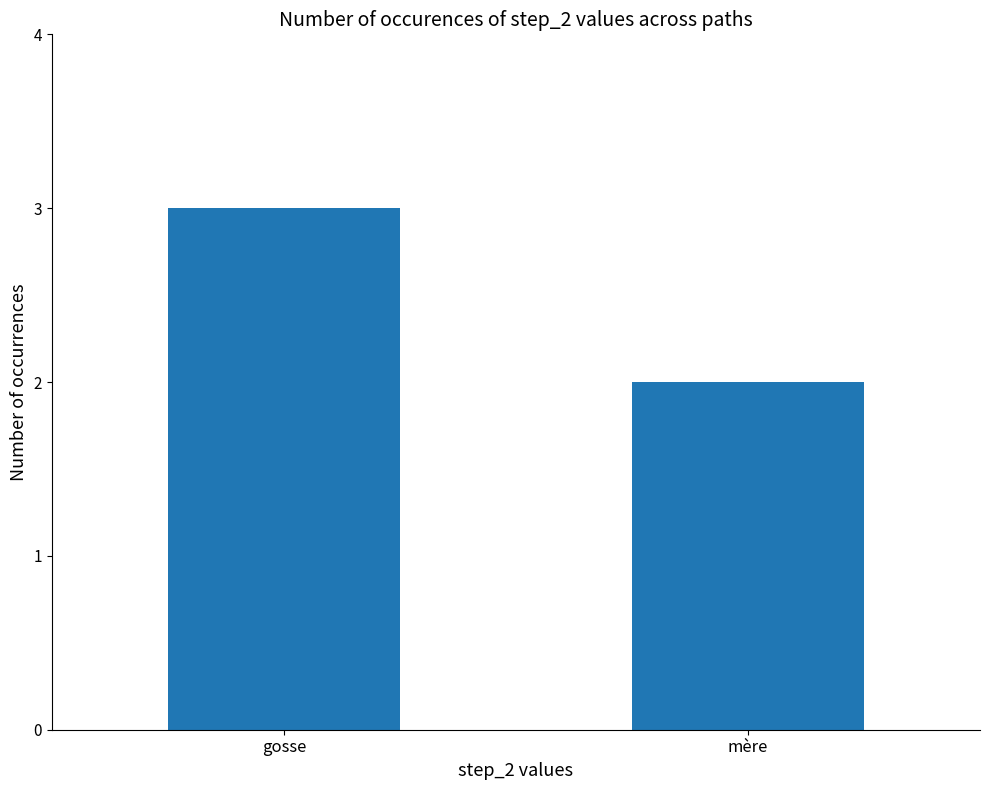

True or false: the data shows 2 at mère.

True